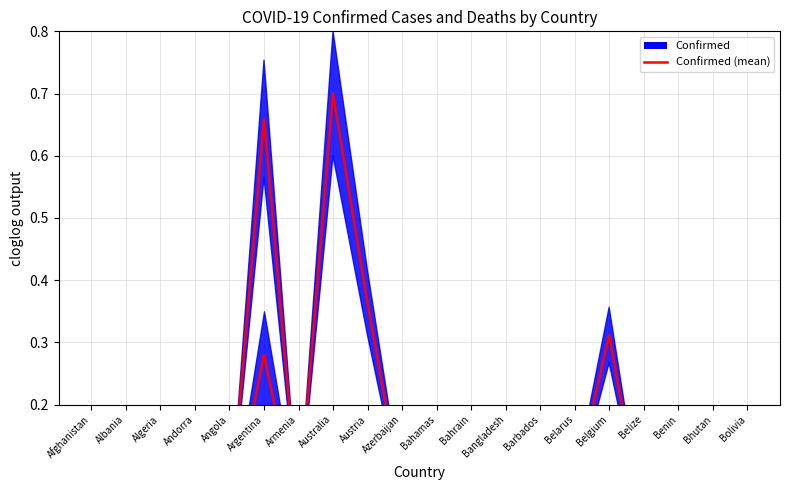

Where is Confirmed (mean) nearest to the value 0?

Benin